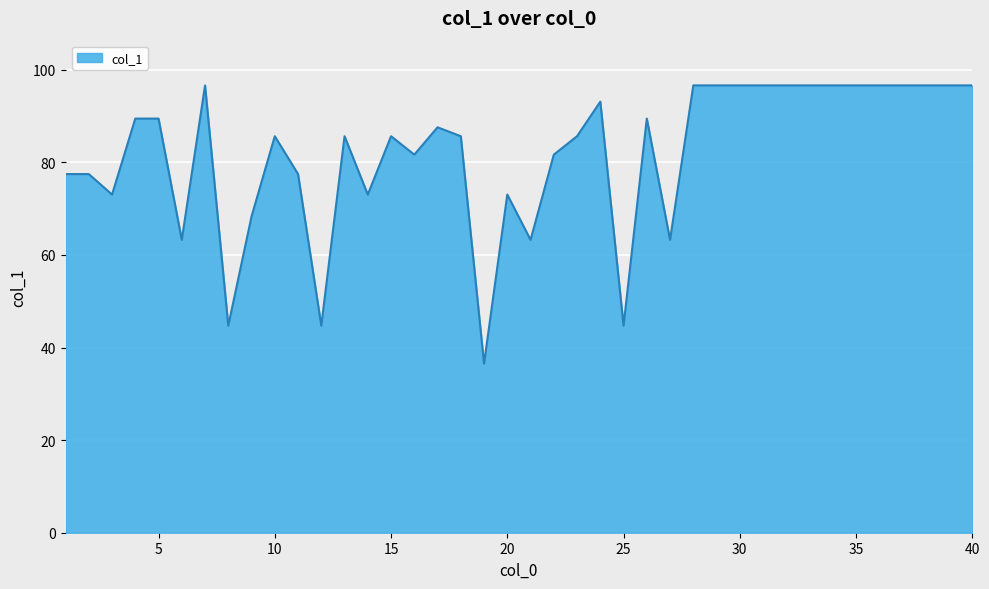

What is the sum of all values?

3273.2